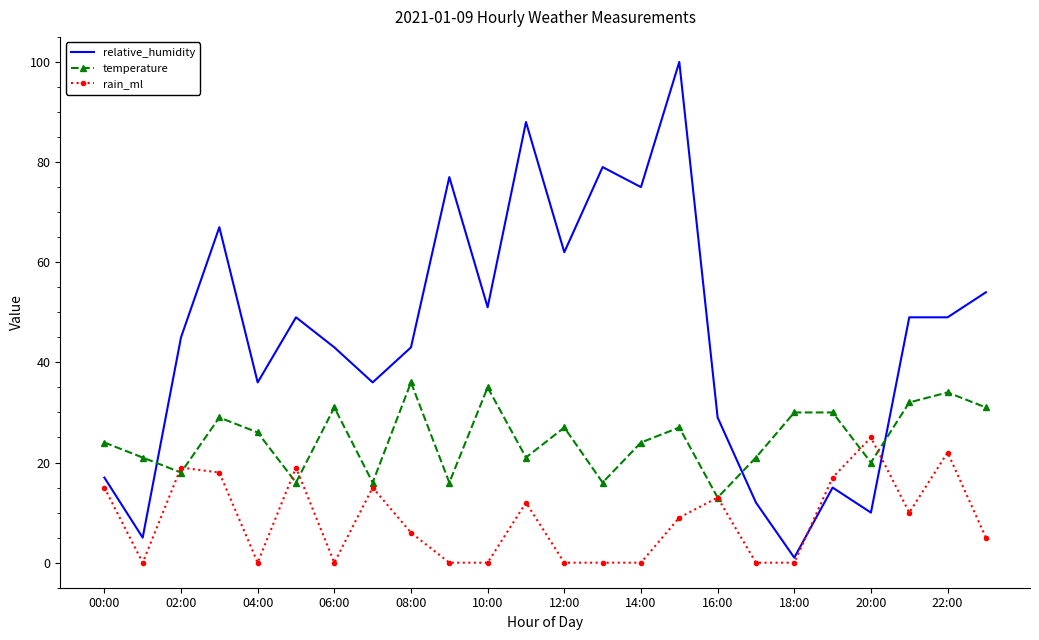

Reading left to right, what are all the values shown in this chart?

relative_humidity: 17	5	45	67	36	49	43	36	43	77	51	88	62	79	75	100	29	12	1	15	10	49	49	54
temperature: 24	21	18	29	26	16	31	16	36	16	35	21	27	16	24	27	13	21	30	30	20	32	34	31
rain_ml: 15	0	19	18	0	19	0	15	6	0	0	12	0	0	0	9	13	0	0	17	25	10	22	5